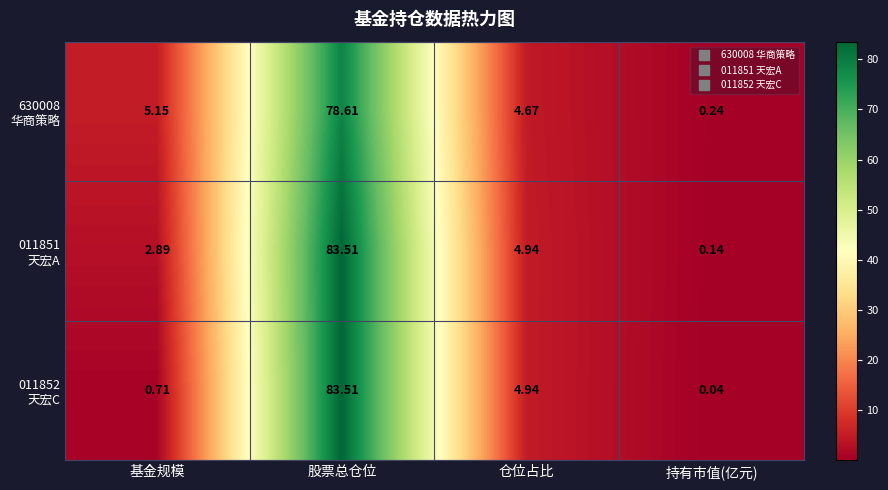

Which label corresponds to the smallest value in the chart?

持有市值(亿元)